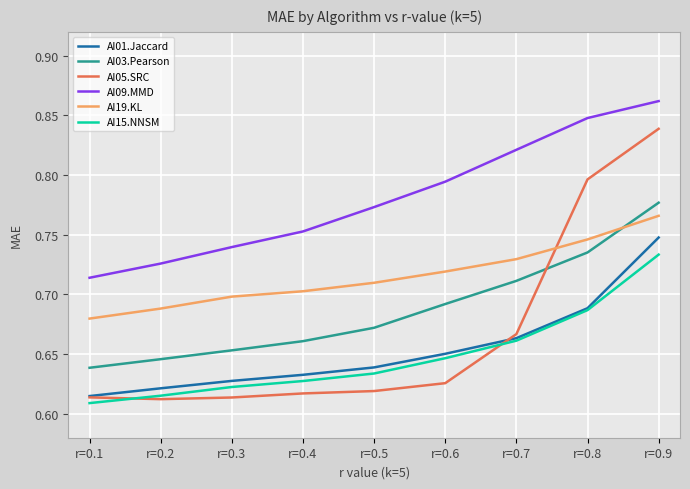

At how many categories does at least one series exceed 0?

9